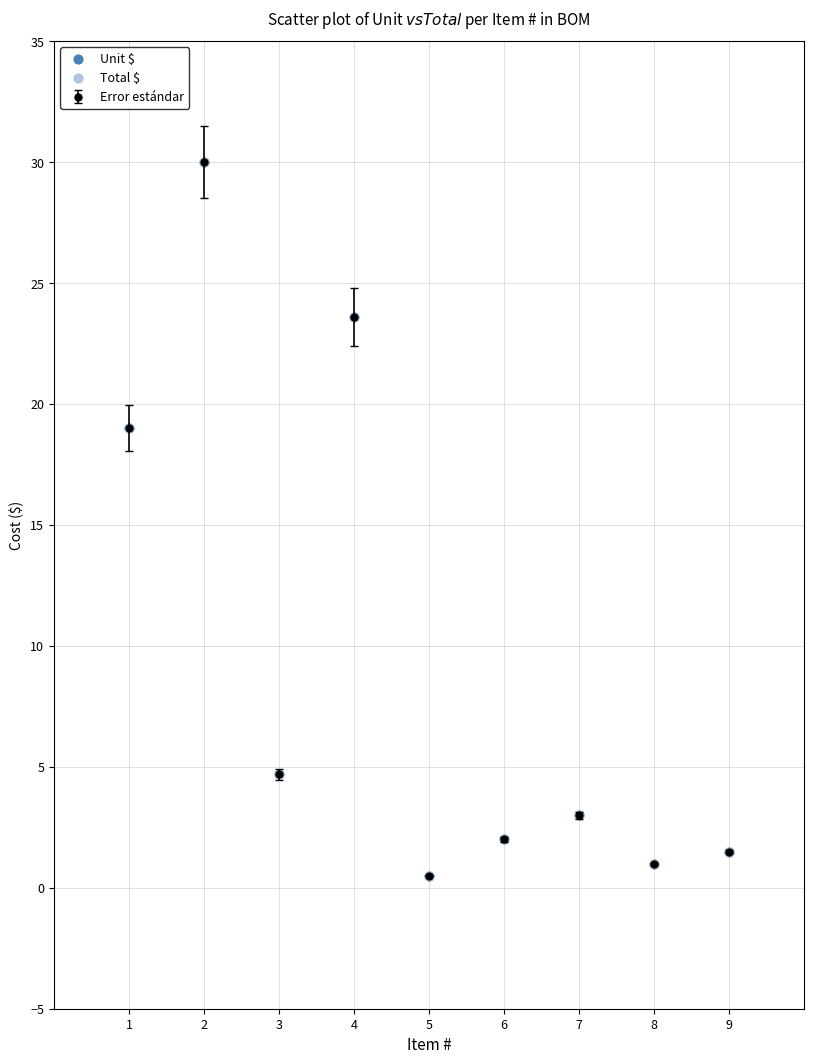

What is the greatest value displayed?

30.0